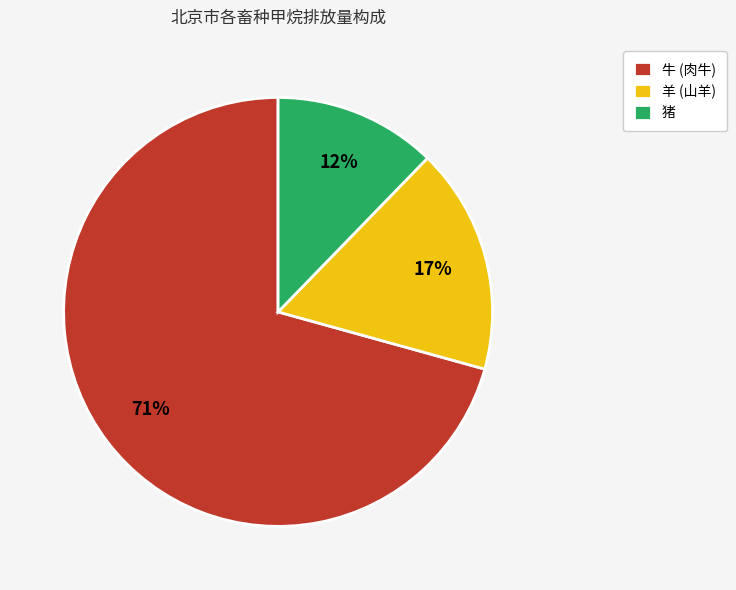

To the nearest percent, what percentage of the pie is 羊 (山羊)?

17%